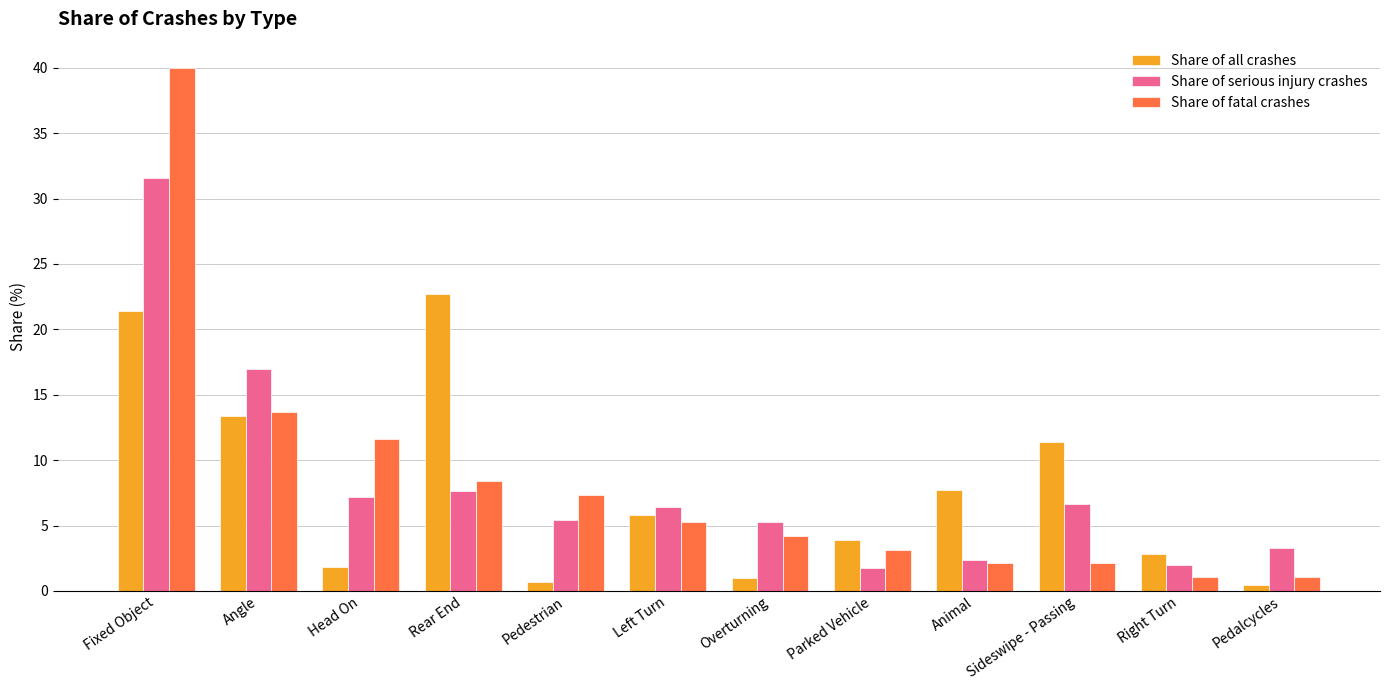

What is the label of the 2nd bar from the left?

Angle